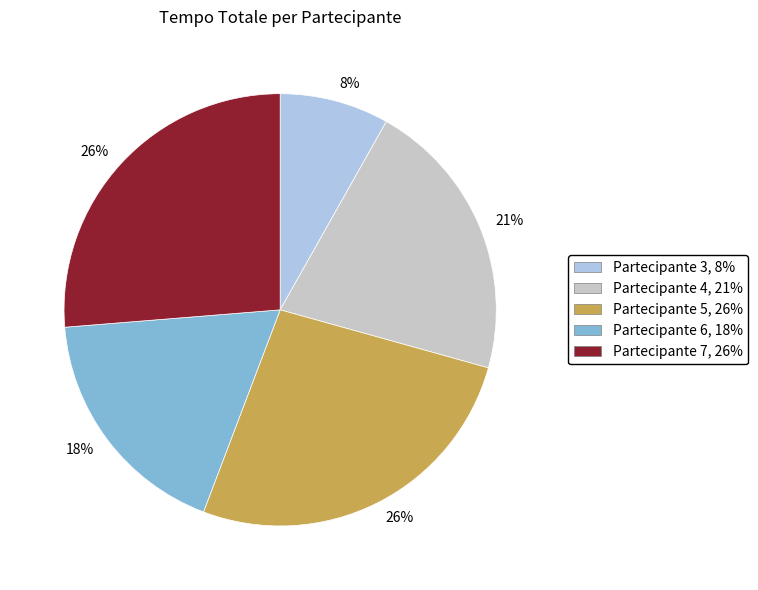

To the nearest percent, what is the difference between the largest and smallest slice percentages?

18%